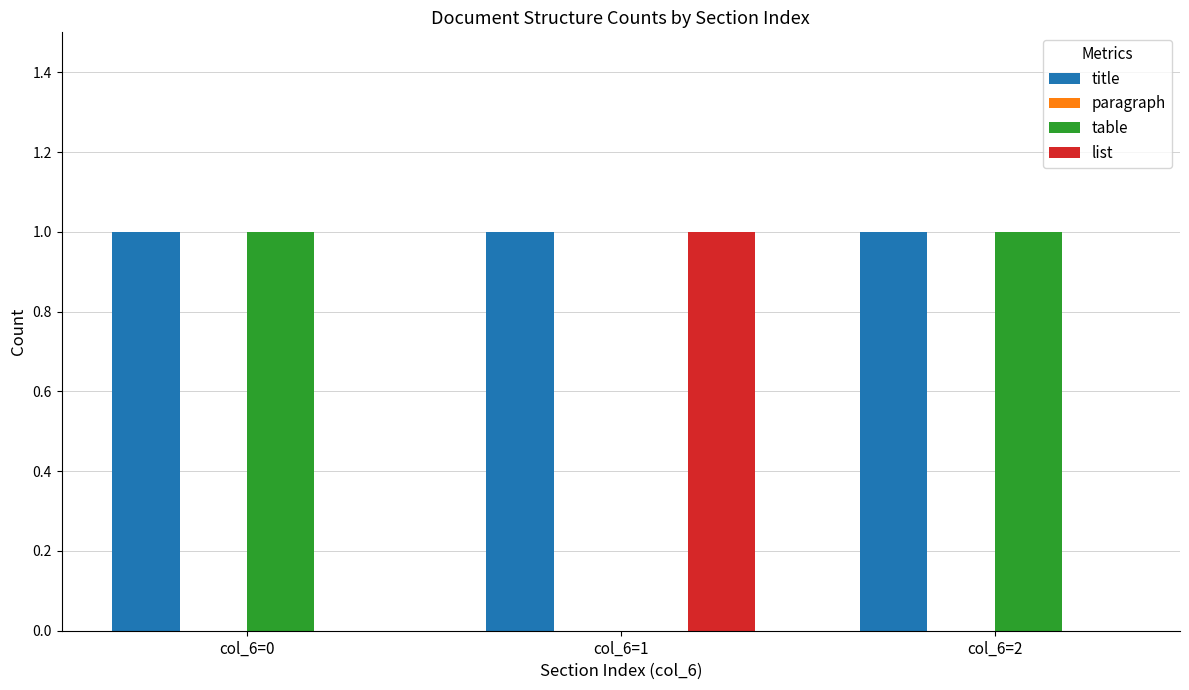

Does the chart contain stacked bars?

No